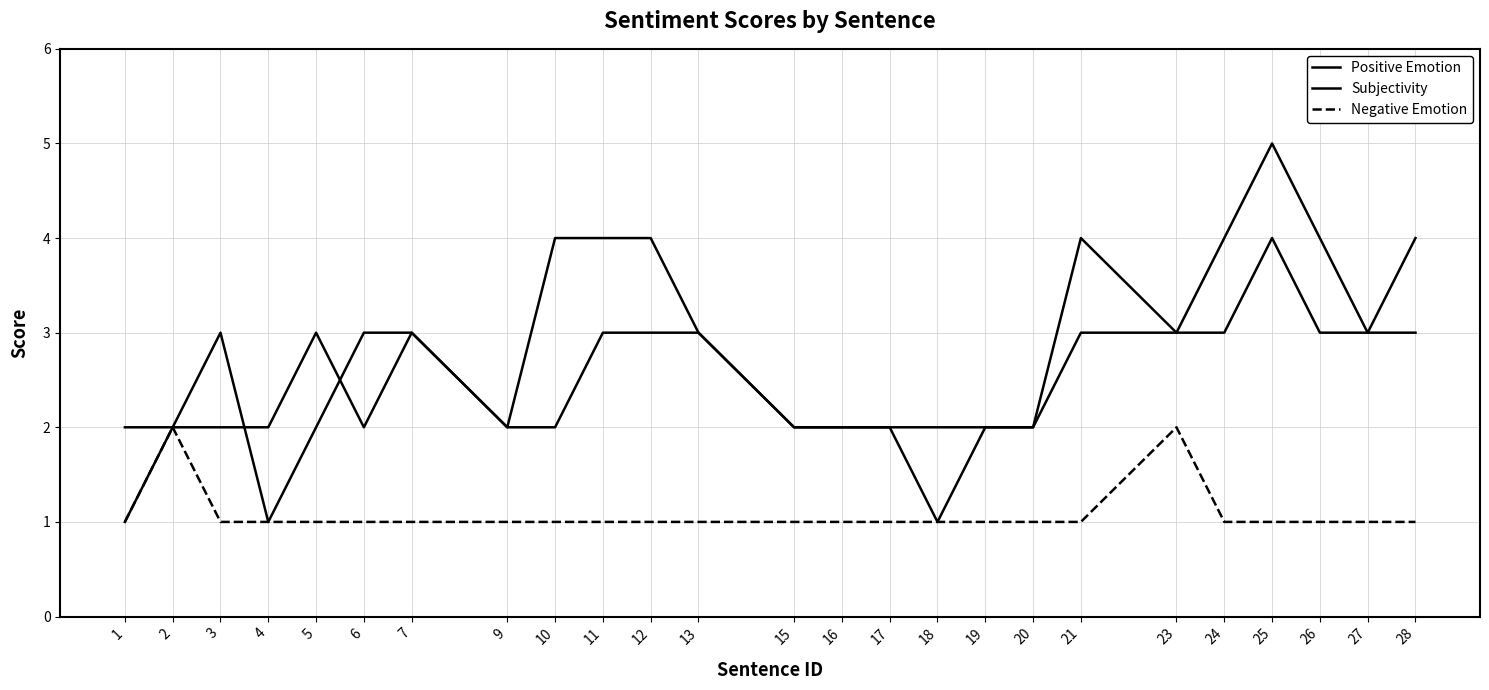

How many lines are shown in the chart?

3